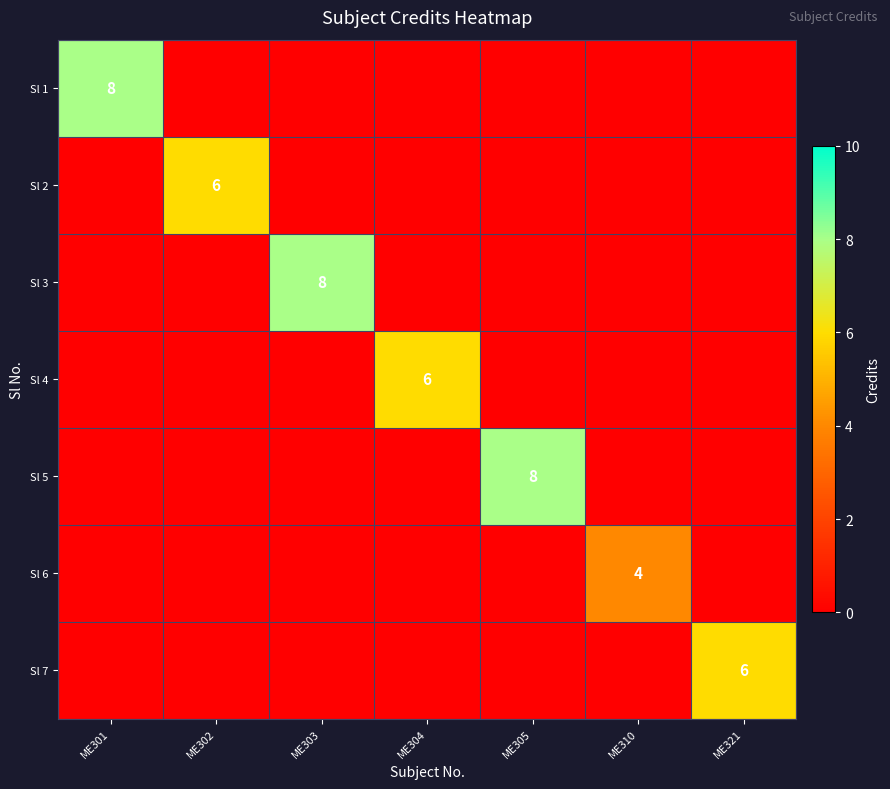

Is it true that Sl 6 equals 7 at ME310?

False